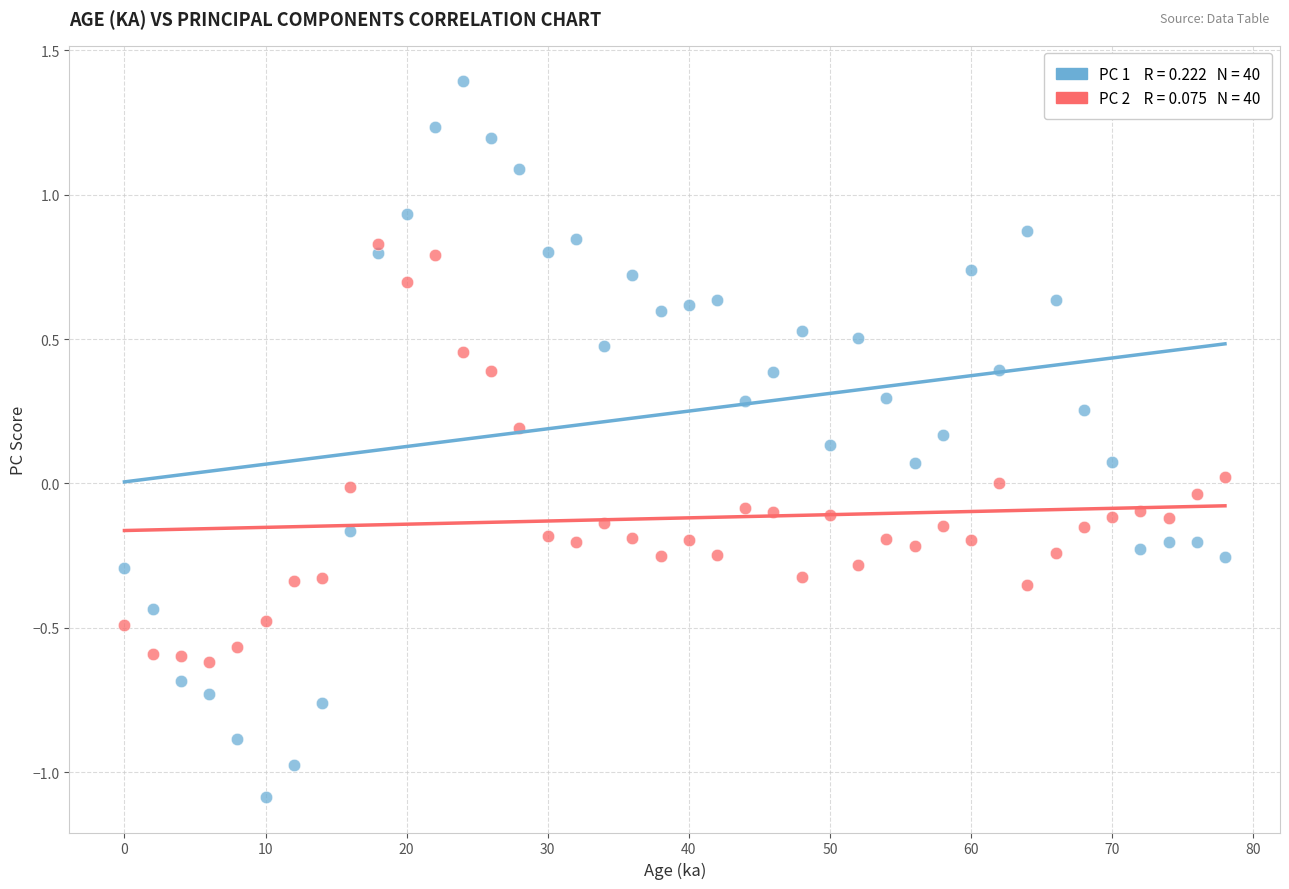

Across all data points, what is the range of Y values (max minus min)?

2.5